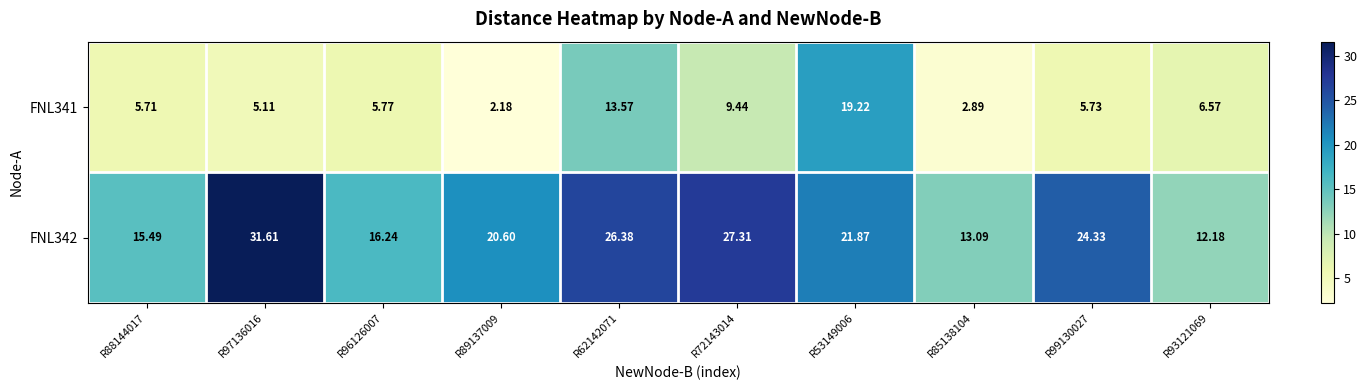

At R93121069, list the series in order from smallest to largest.

FNL341, FNL342